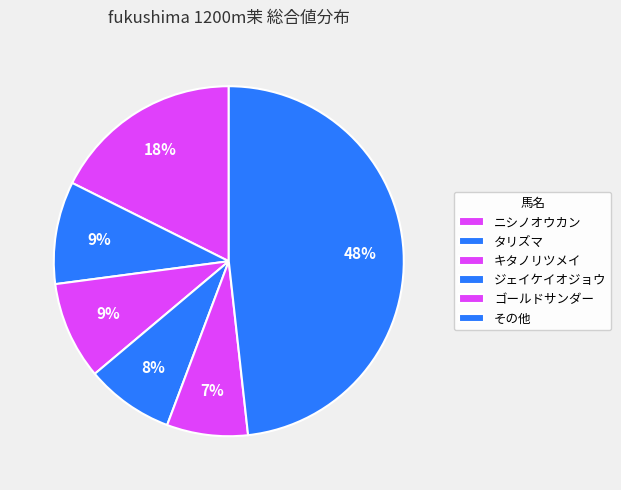

How many segments does this pie chart have?

6